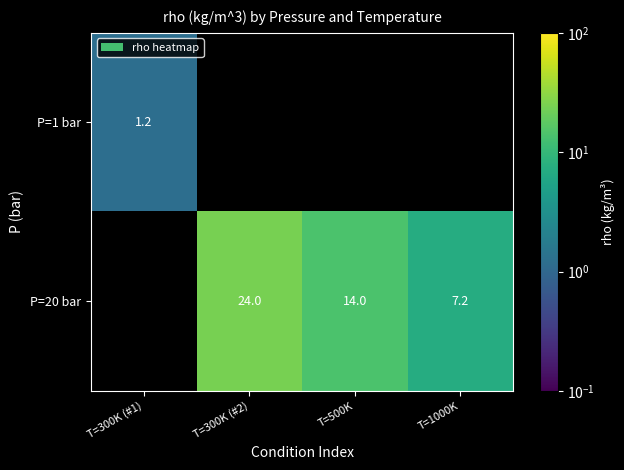

At how many categories does at least one series exceed 23?

1